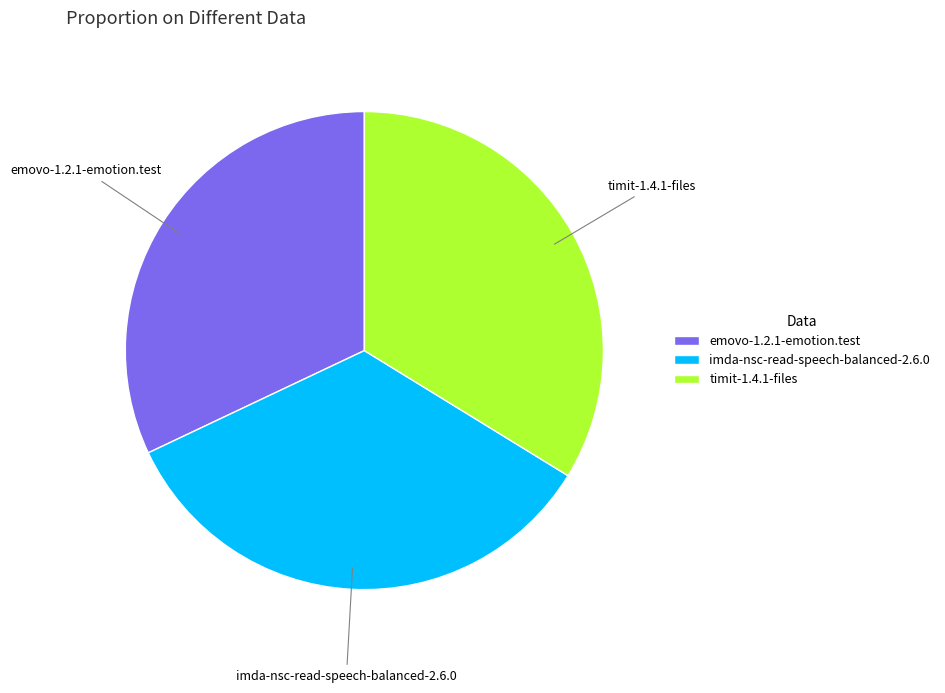

Count the number of slices in the pie.

3